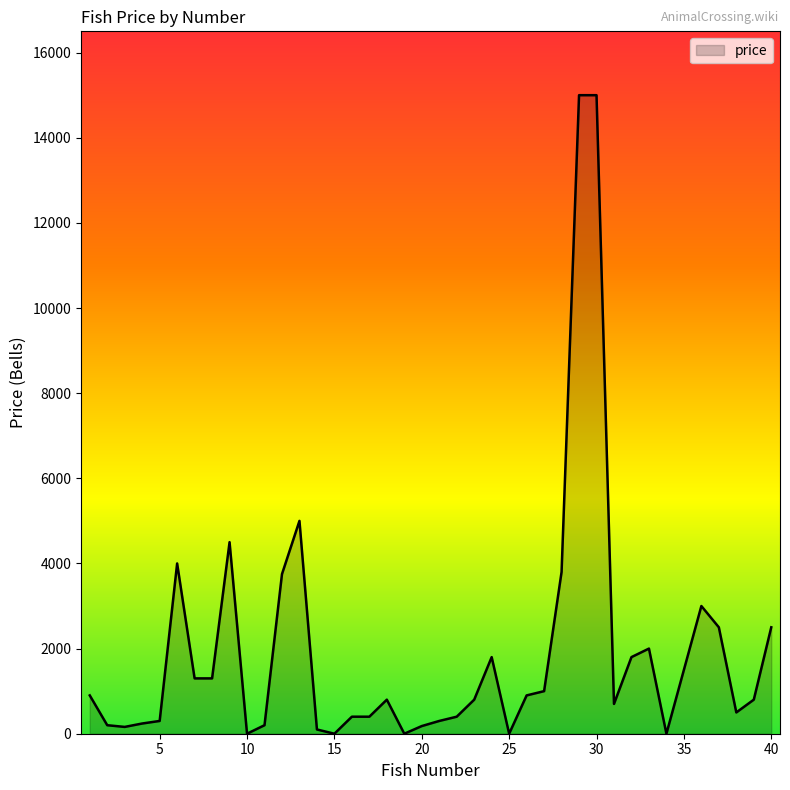

What is the difference between the maximum and minimum values?

15000